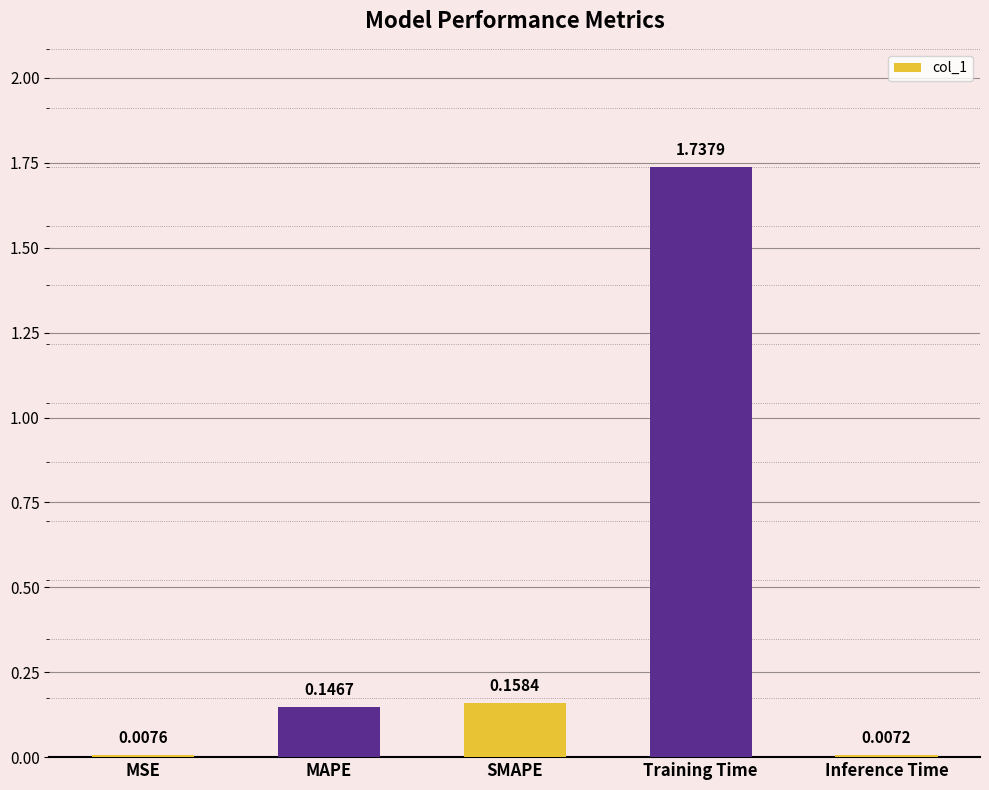

At which category does the chart reach its peak across all series?

Training Time